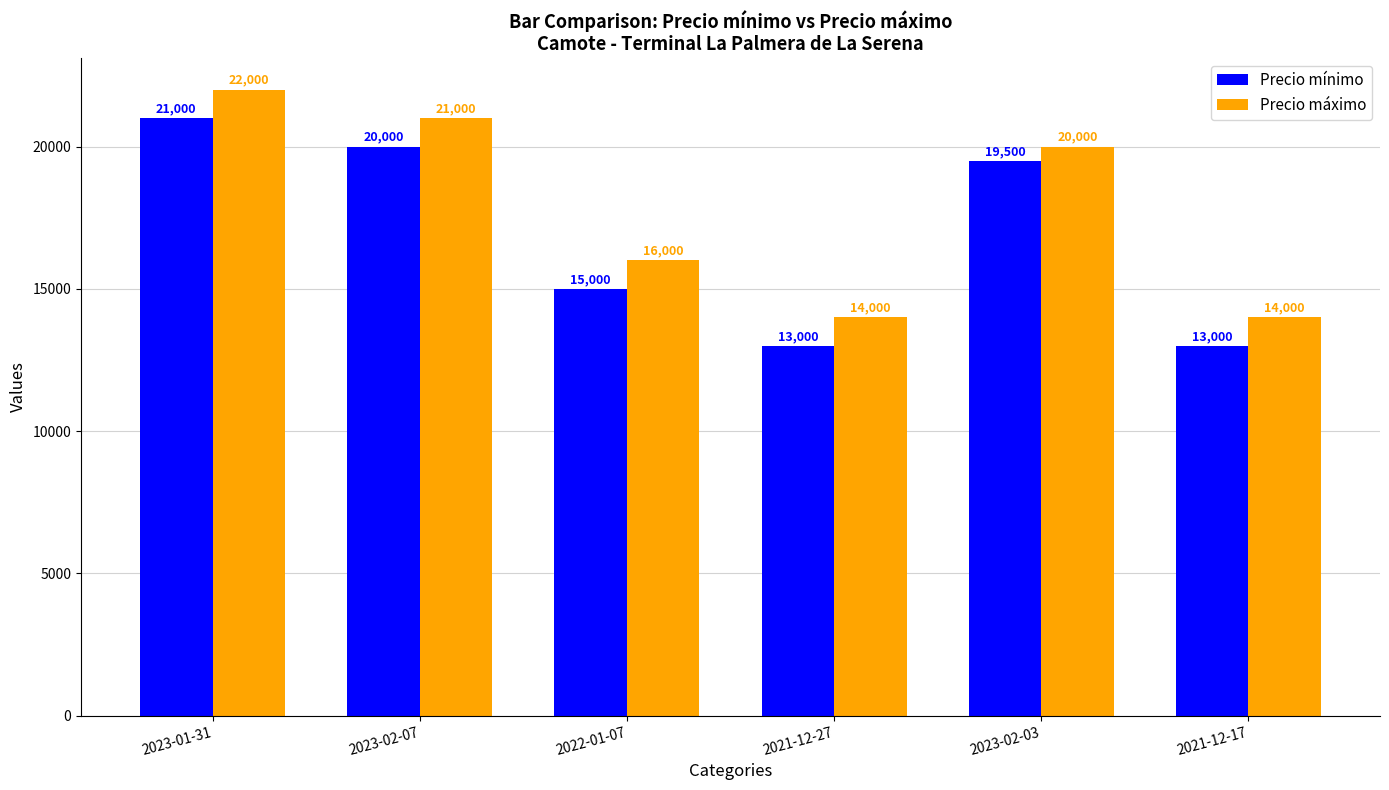

Which series has the largest total across all categories?

Precio máximo